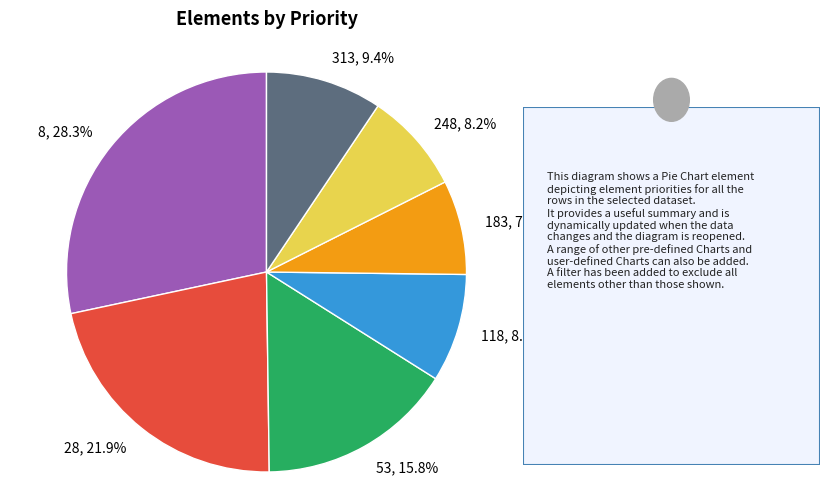

How many slices are in this pie chart?

7